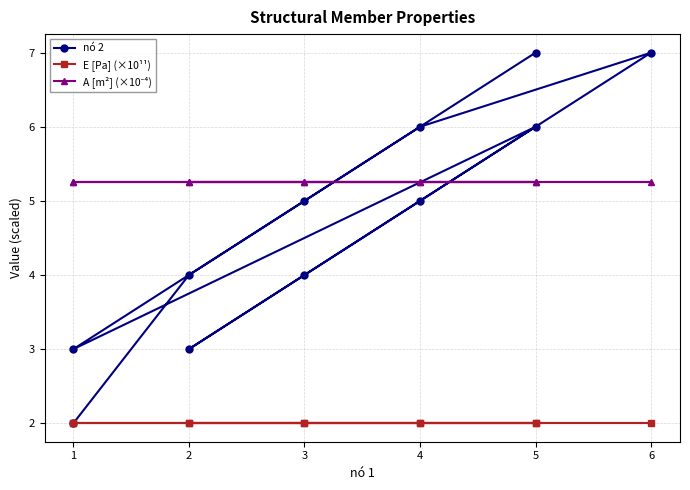

True or false: nó 2 has more than 1 points higher than both neighbors.

True